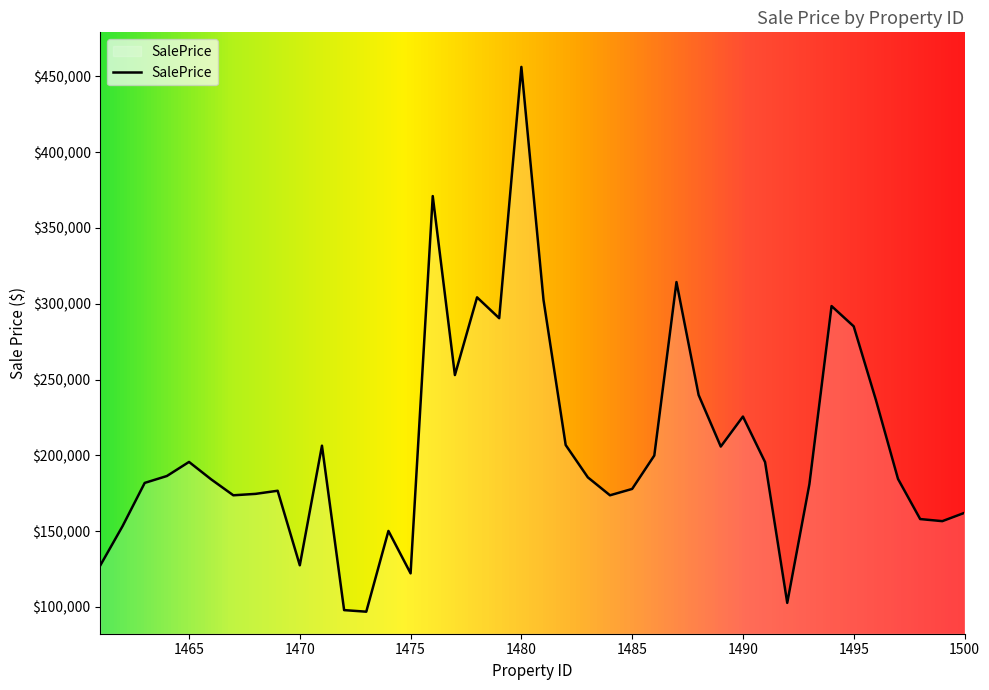

What is the difference between the maximum and minimum values?

359379.6